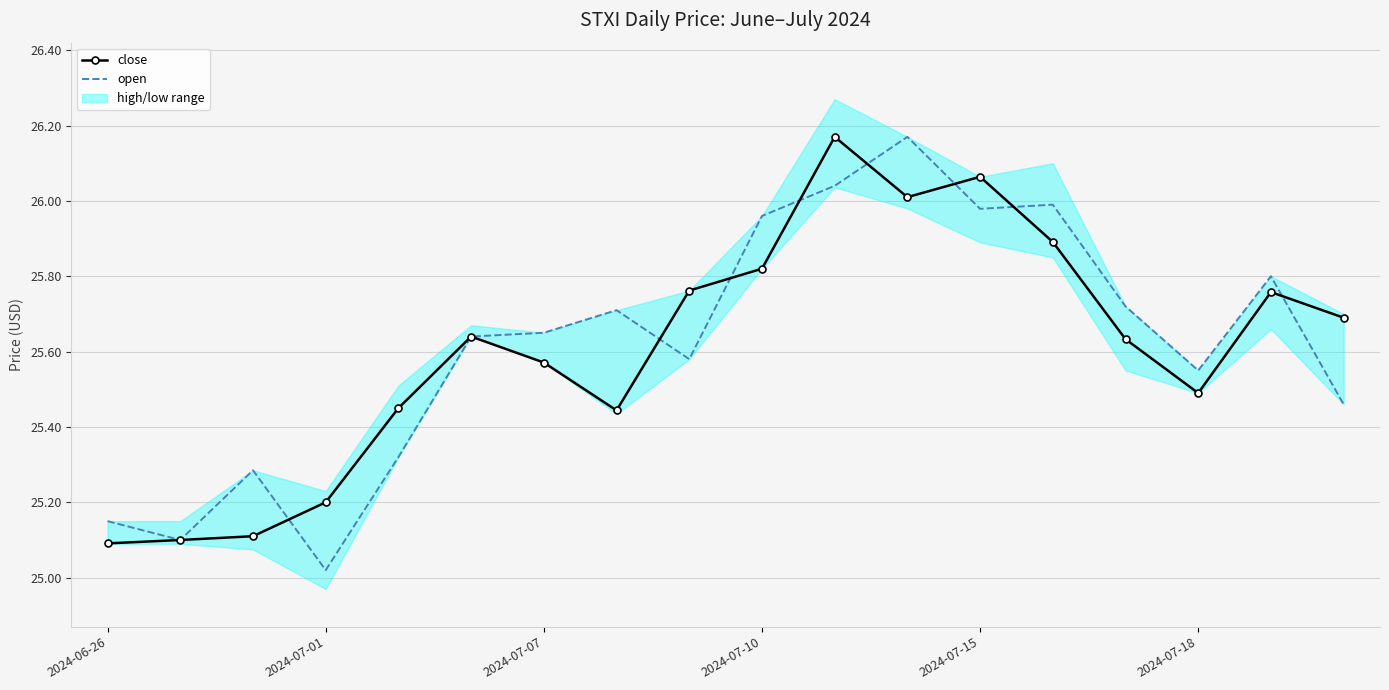

What is the total value across all series at 2024-06-26?

50.2